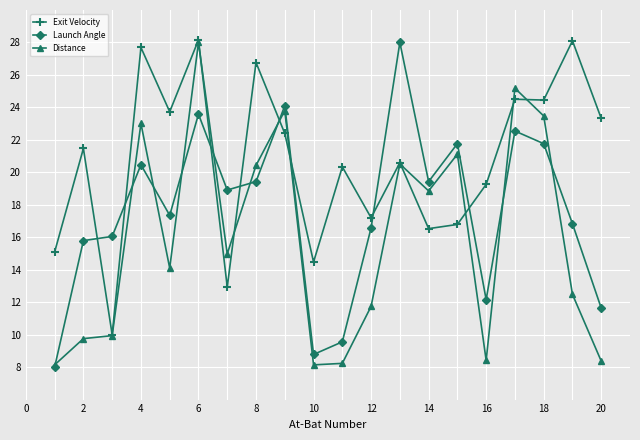

What is the value of the Launch Angle point at the 17th from the left?

22.5